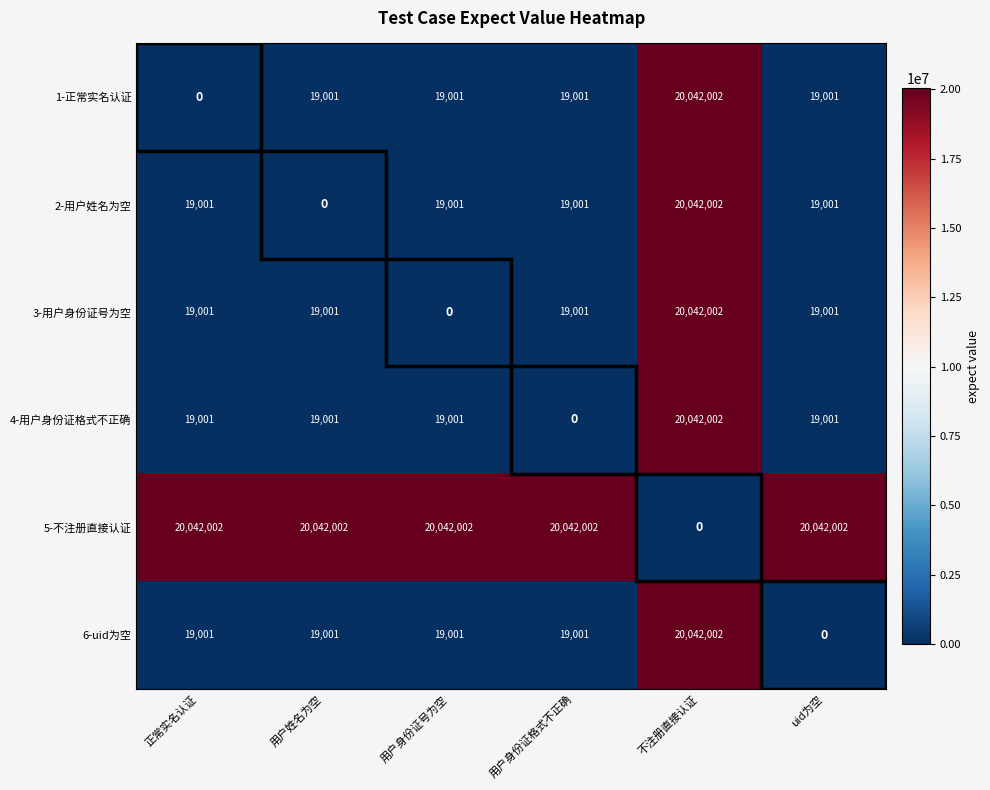

The 3-用户身份证号为空 series shows 19001 at 用户姓名为空. True or false?

True